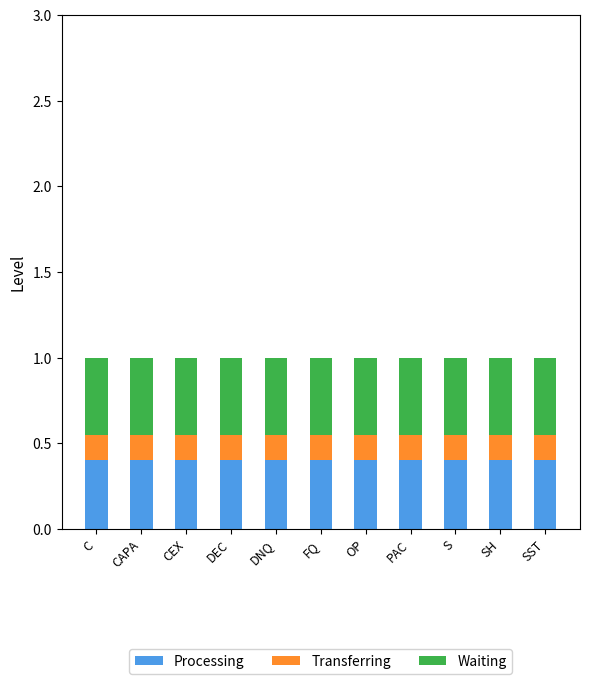

What is the total value across all series at CEX?

1.0